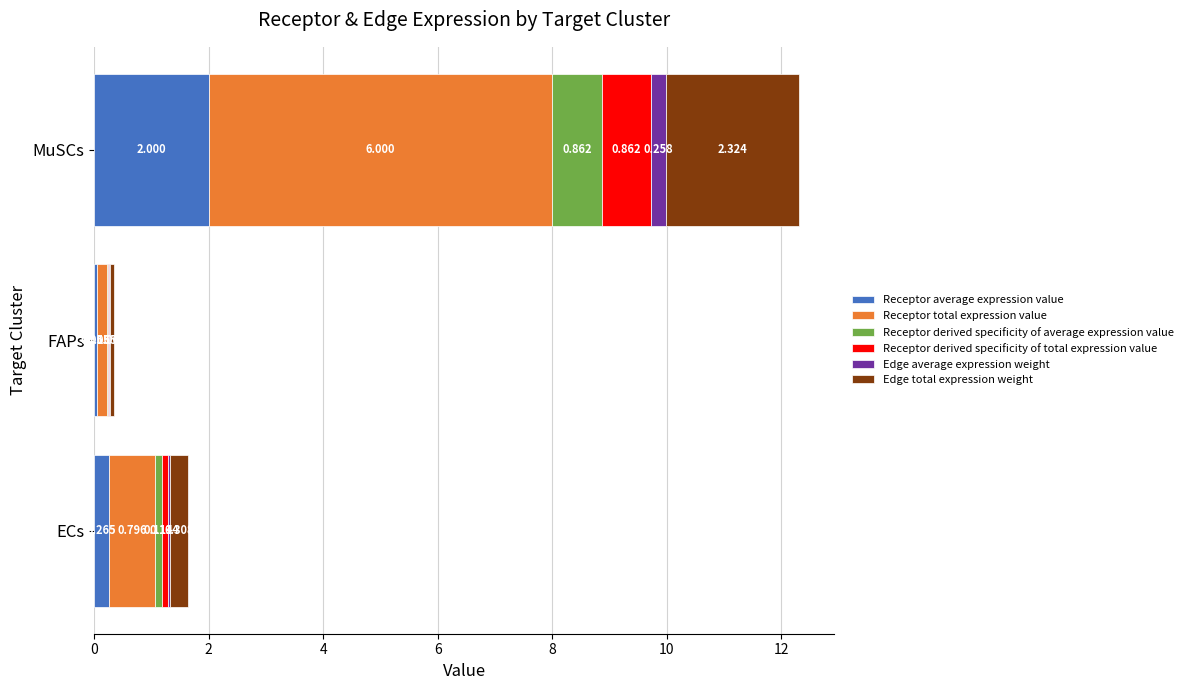

Reading left to right, what are all the values shown in this chart?

Receptor average expression value: 0=0.3	2=0.1	4=2.0
Receptor total expression value: 0=0.8	2=0.2	4=6.0
Receptor derived specificity of average expression value: 0=0.1	2=0.0	4=0.9
Receptor derived specificity of total expression value: 0=0.1	2=0.0	4=0.9
Edge average expression weight: 0=0.0	2=0.0	4=0.3
Edge total expression weight: 0=0.3	2=0.1	4=2.3